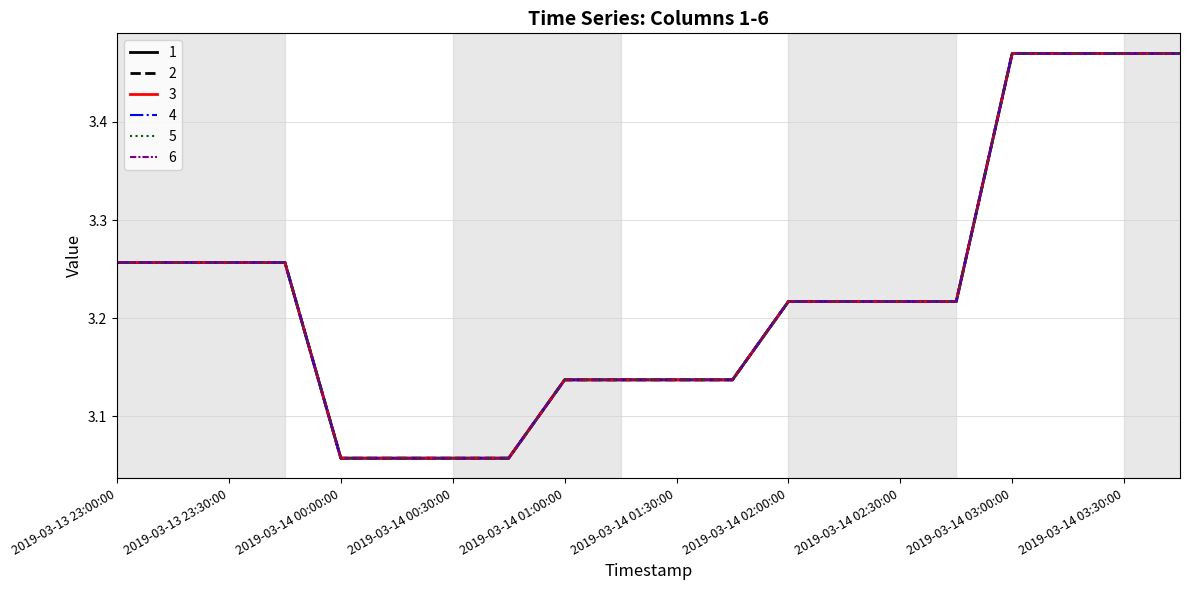

Is this an area chart (filled region under the line)?

No